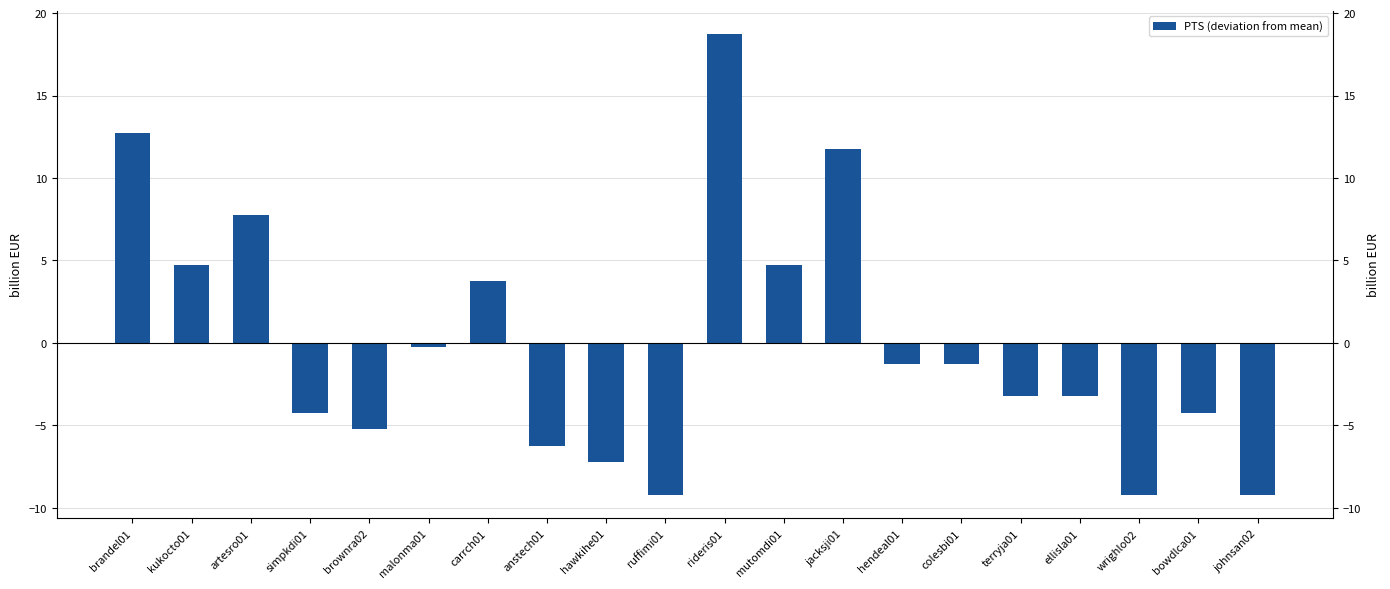

Count the number of data series in this chart.

1